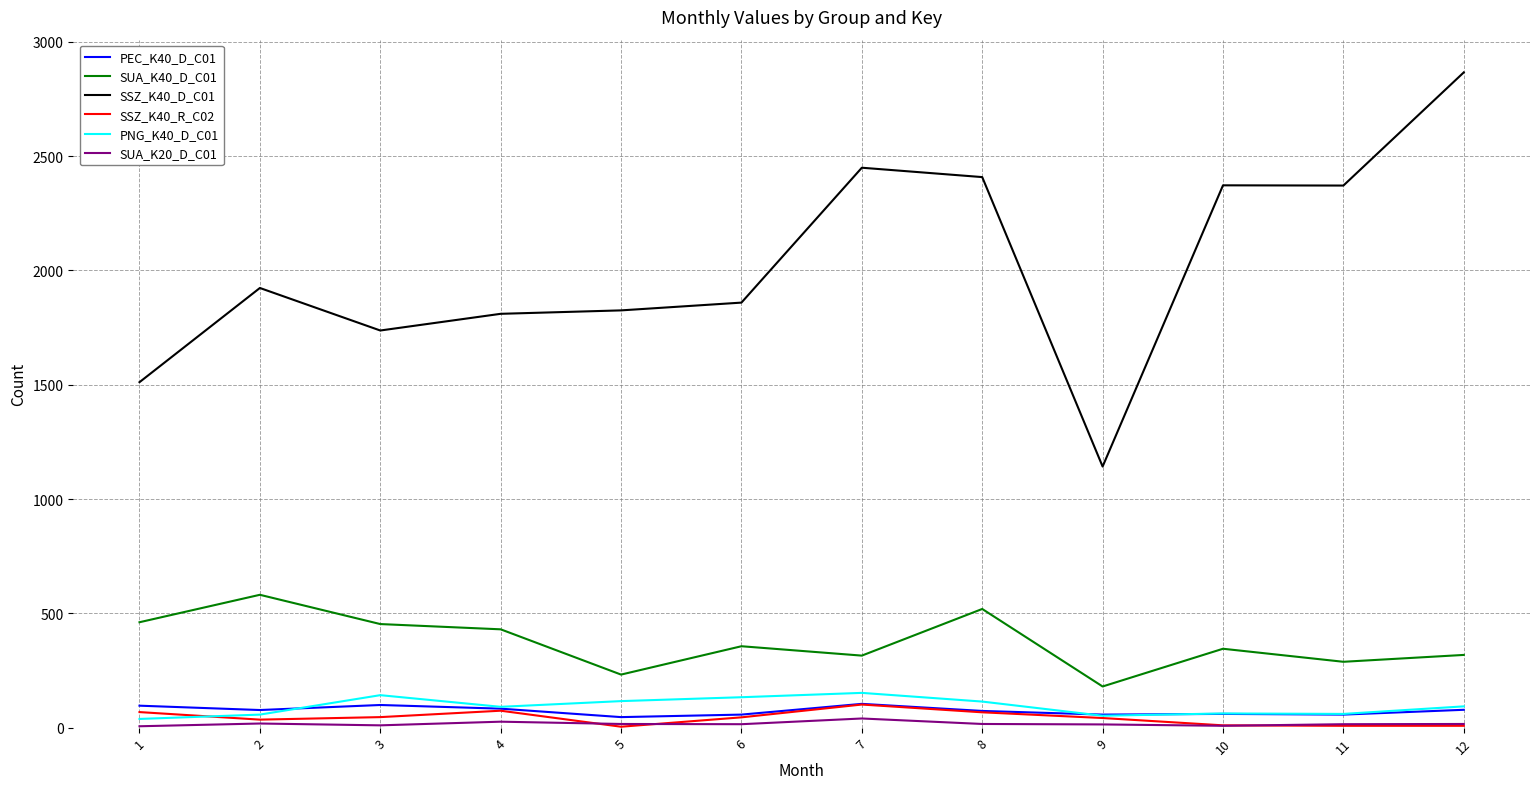

The value of SSZ_K40_D_C01 at 6 is 763. True or false?

False